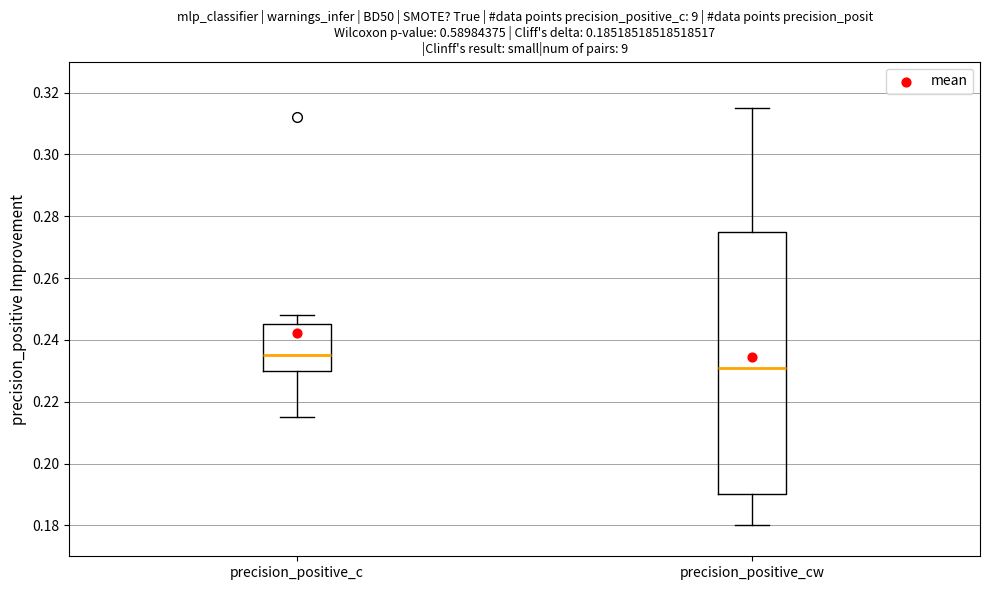

Which box has the lowest median line?

precision_positive_cw